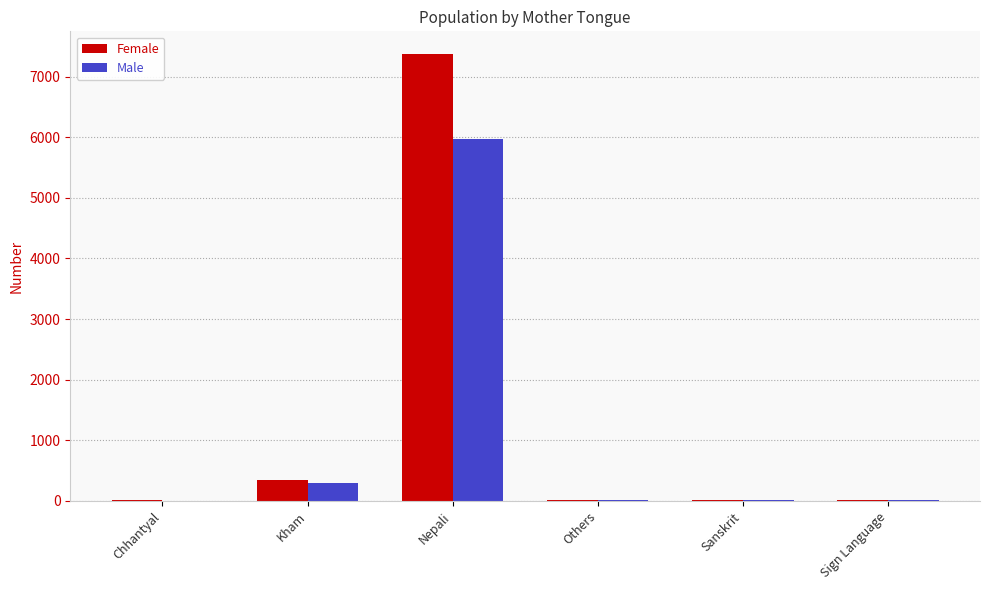

What is the sum of the Male values at Sanskrit and Kham?

318